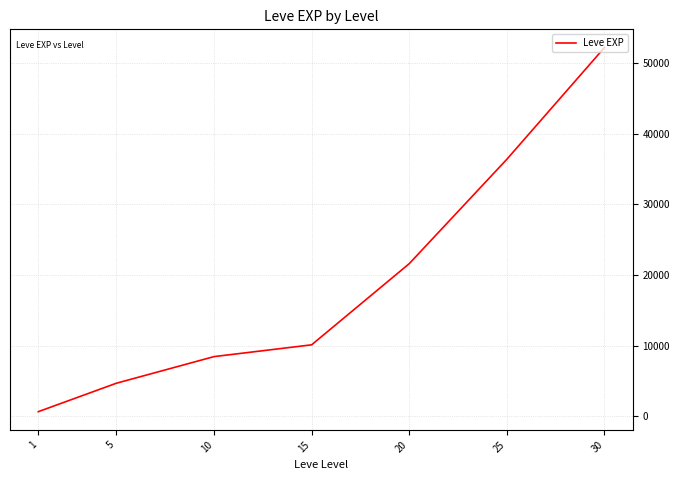

Where is the data nearest to the value 26425?

20